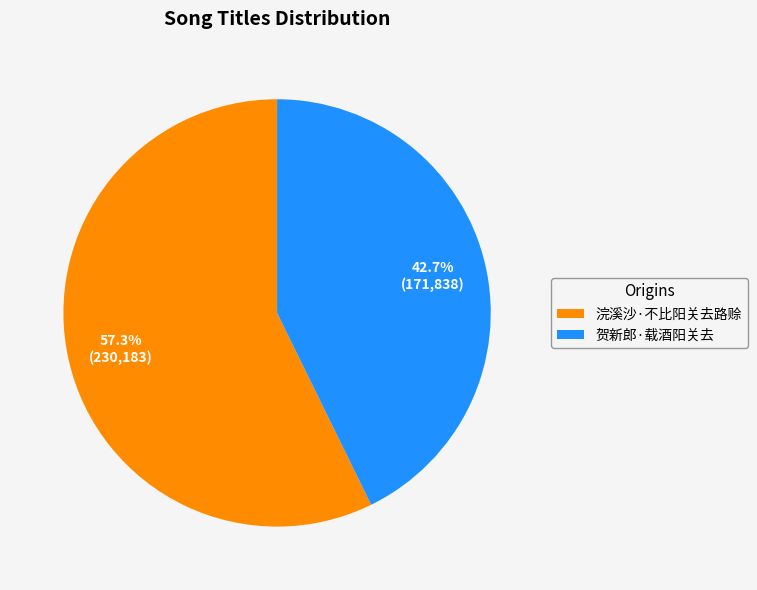

Approximately how many times larger is the value at 贺新郎·载酒阳关去 compared to 浣溪沙·不比阳关去路赊?

0.7